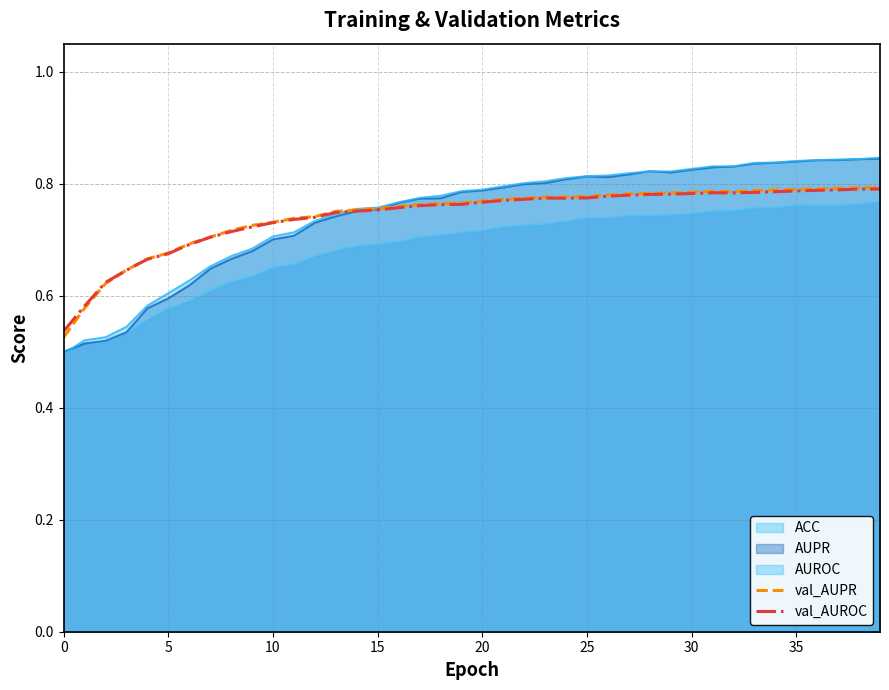

What is the value of the val_AUROC point at the 35th from the left?

0.8